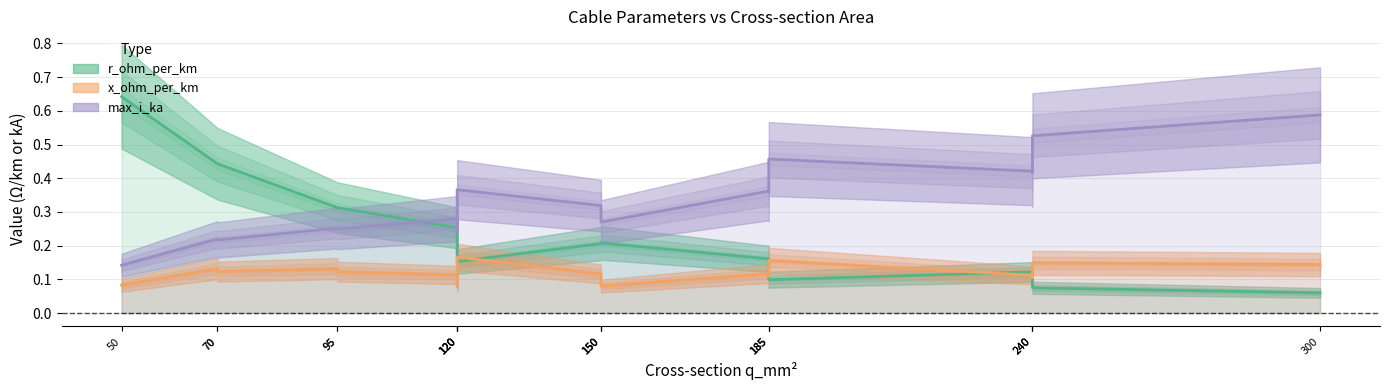

Rank the series by their average value, from highest to lowest.

max_i_ka, r_ohm_per_km, x_ohm_per_km